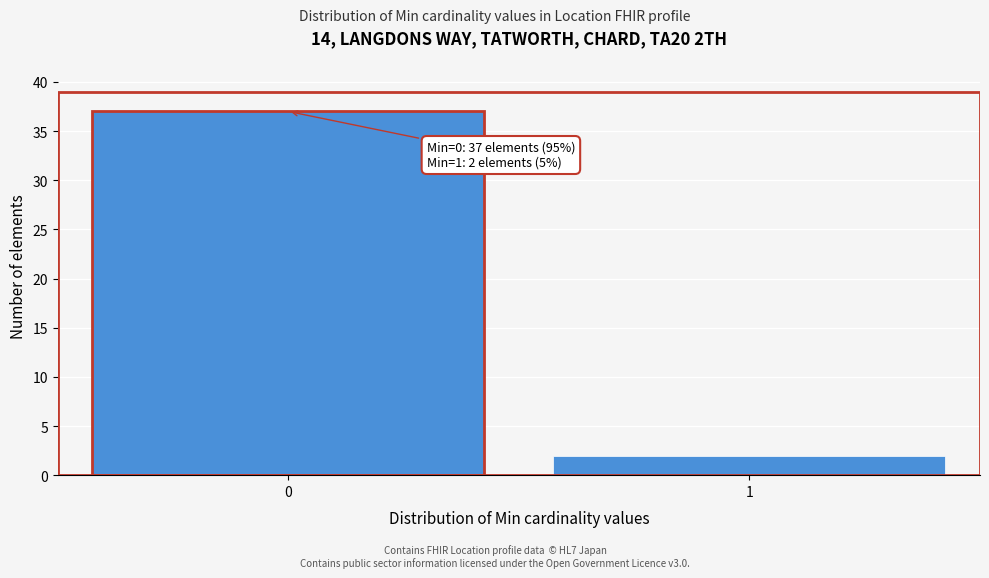

Reading left to right, extract all data points from this chart.

37	2